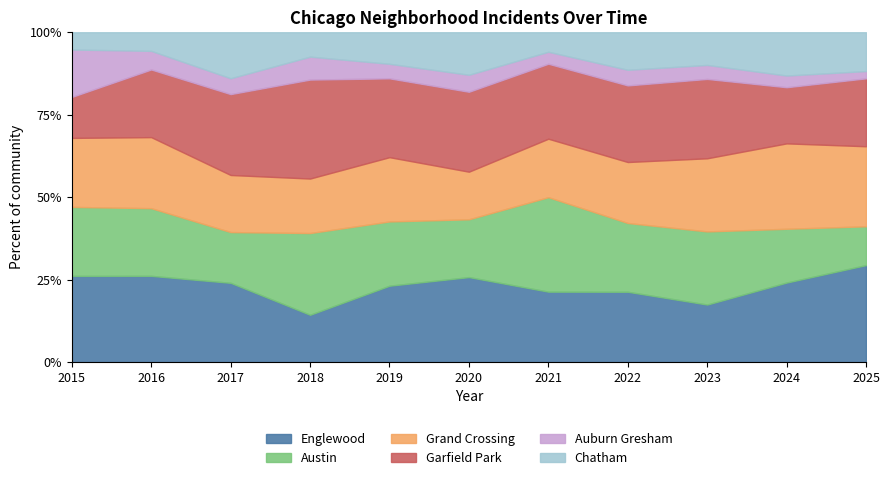

Which category has the highest value in the Englewood series?

2025